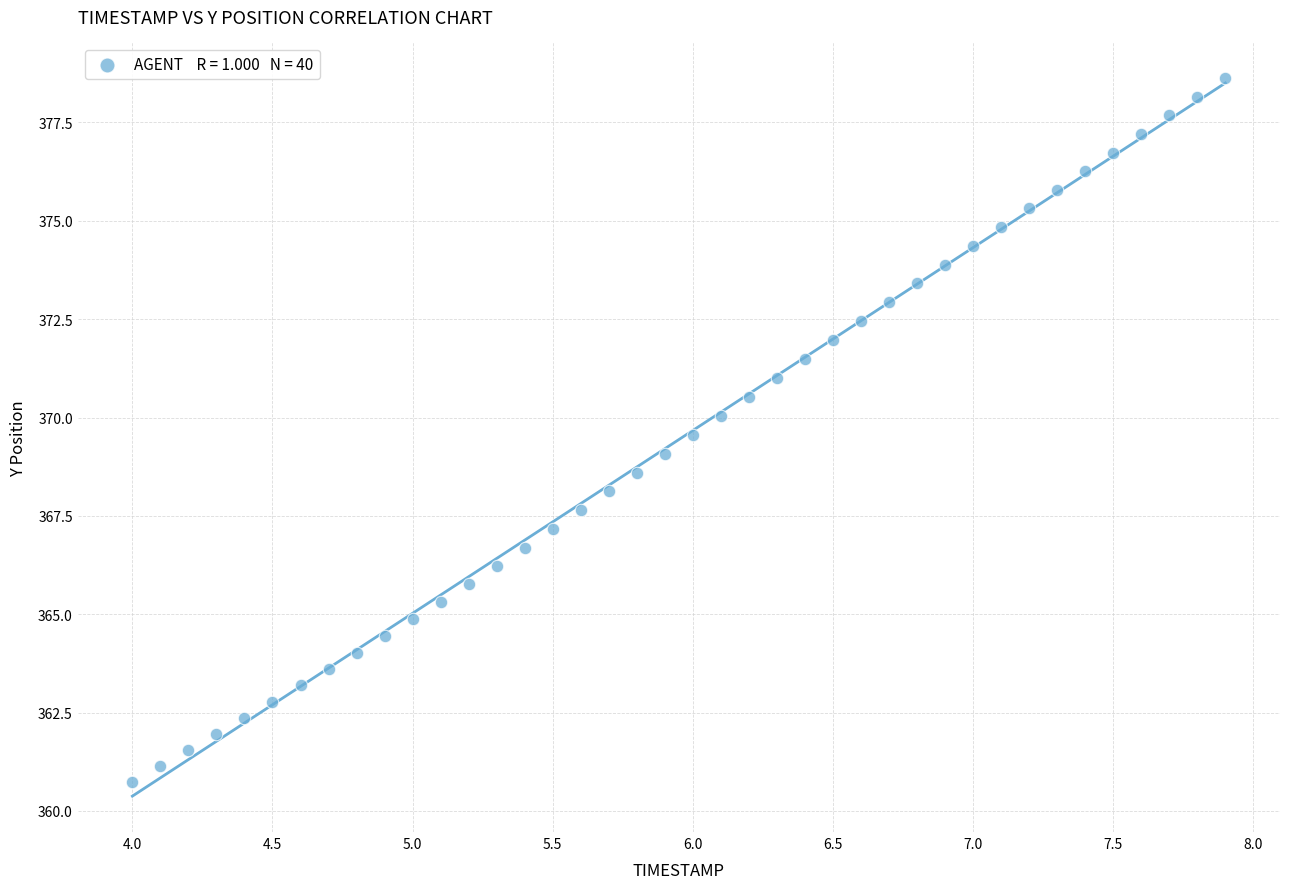

What is the range of X values (max minus min)?

3.9